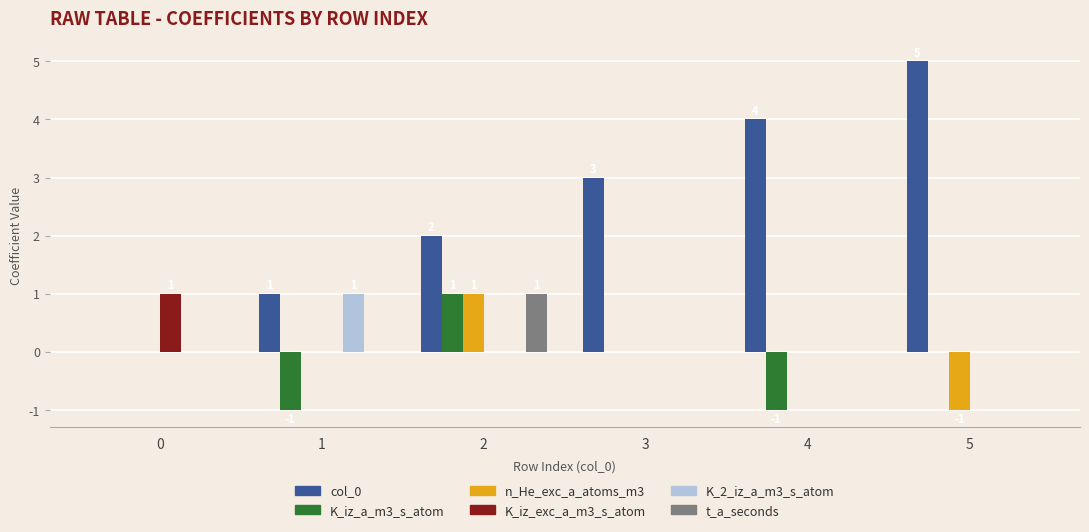

How many groups of bars are there?

6